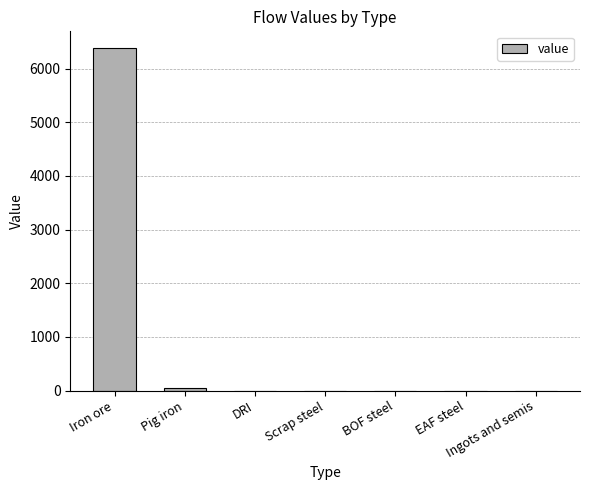

What is the sum of all values?

6415.6